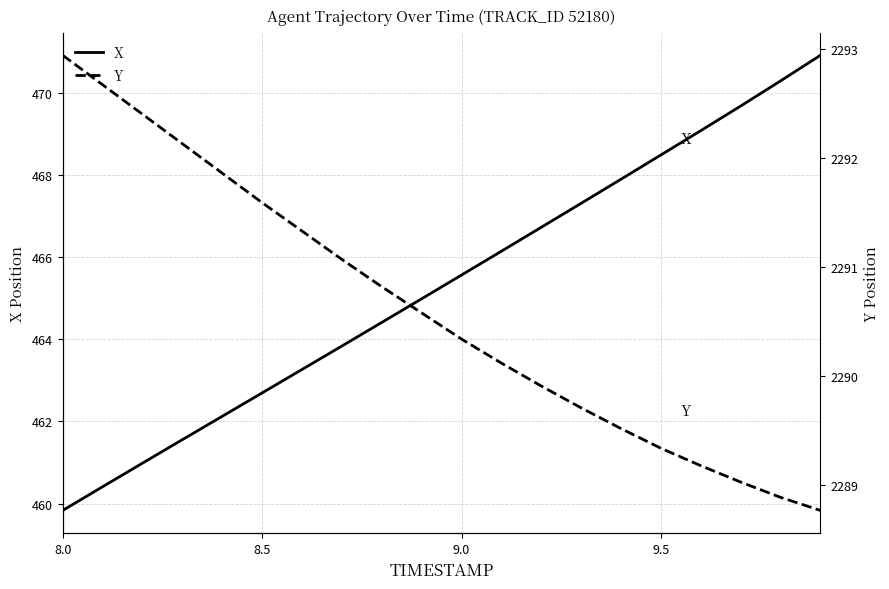

True or false: X and Y intersect in this chart.

False